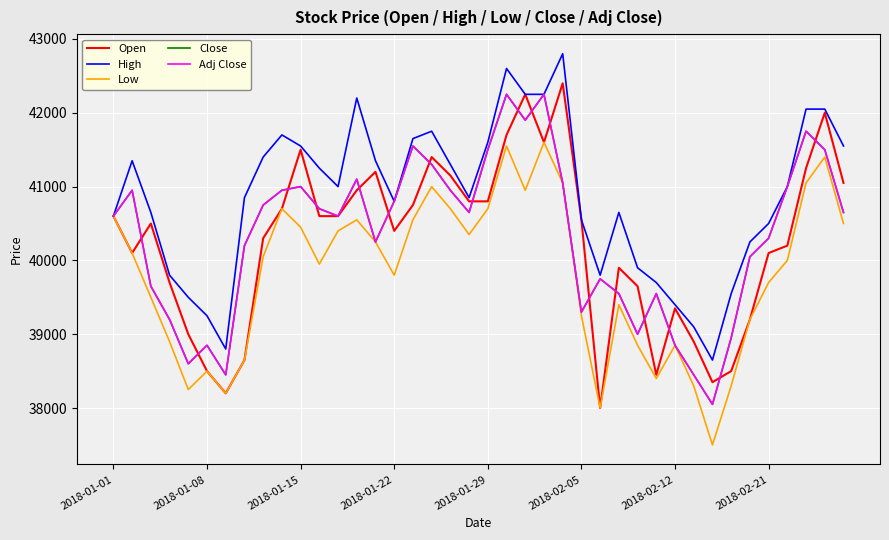

True or false: Low and High intersect in this chart.

False